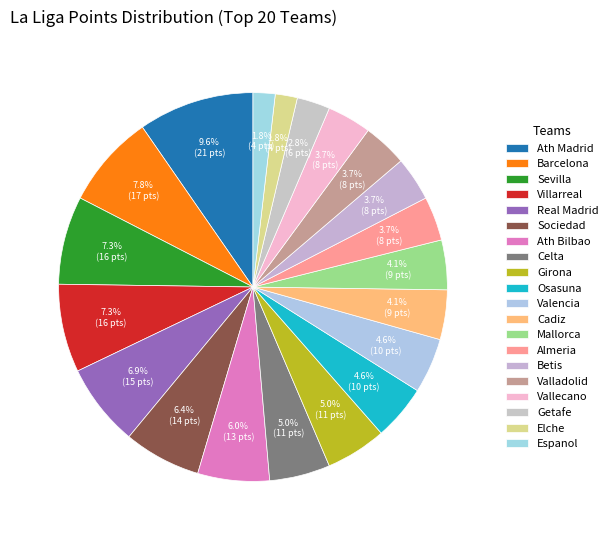

Combined, do Vallecano and Mallorca account for over 50%?

No